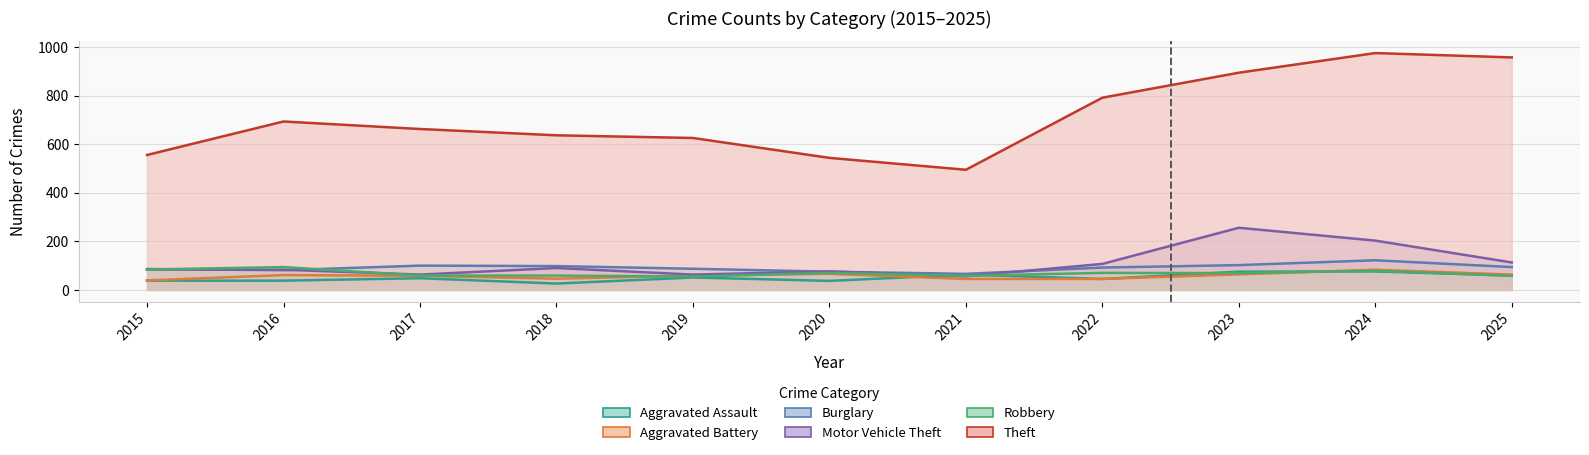

True or false: Theft and Burglary intersect in this chart.

False